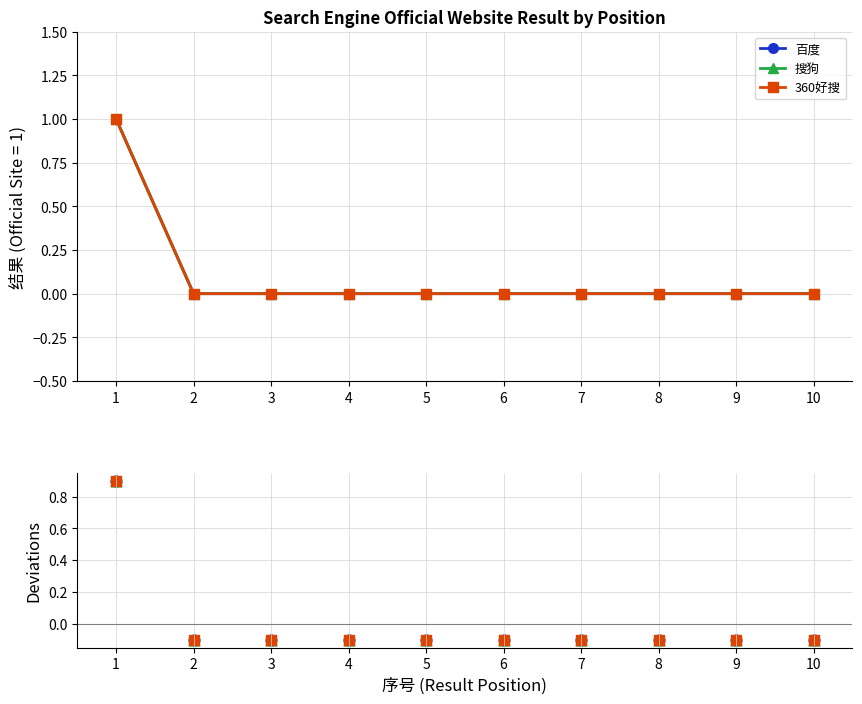

Is the value of 搜狗 at 9 greater than the value of 360好搜 at 2?

No